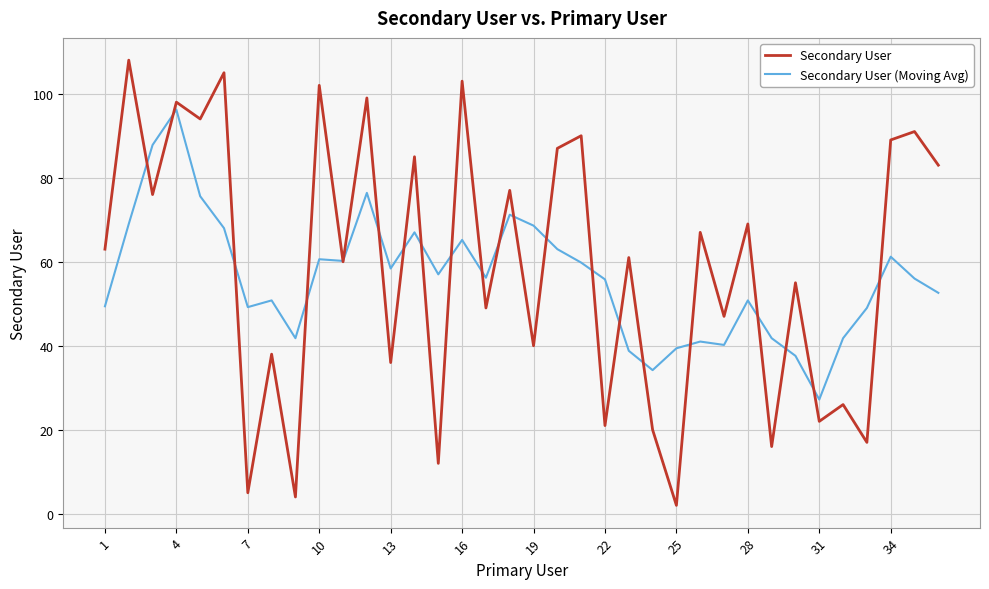

What is the lowest value of the Secondary User (Moving Avg) series?

27.2